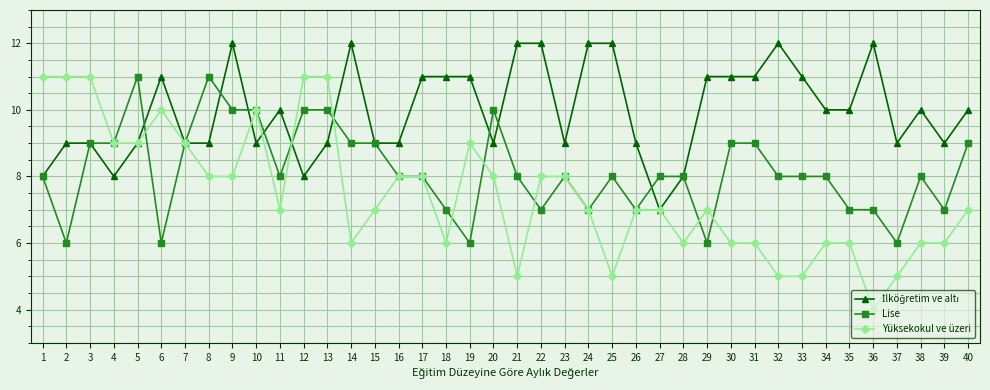

Which series has the widest spread of values?

Yüksekokul ve üzeri